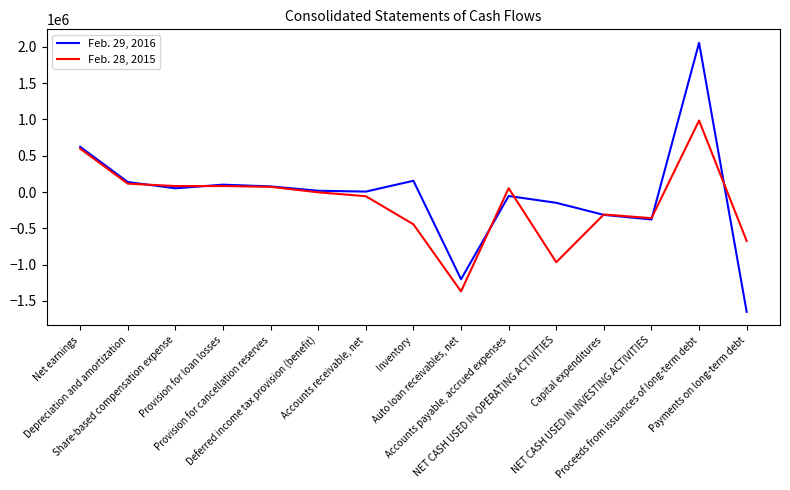

What is the minimum value shown in the chart?

-1652100